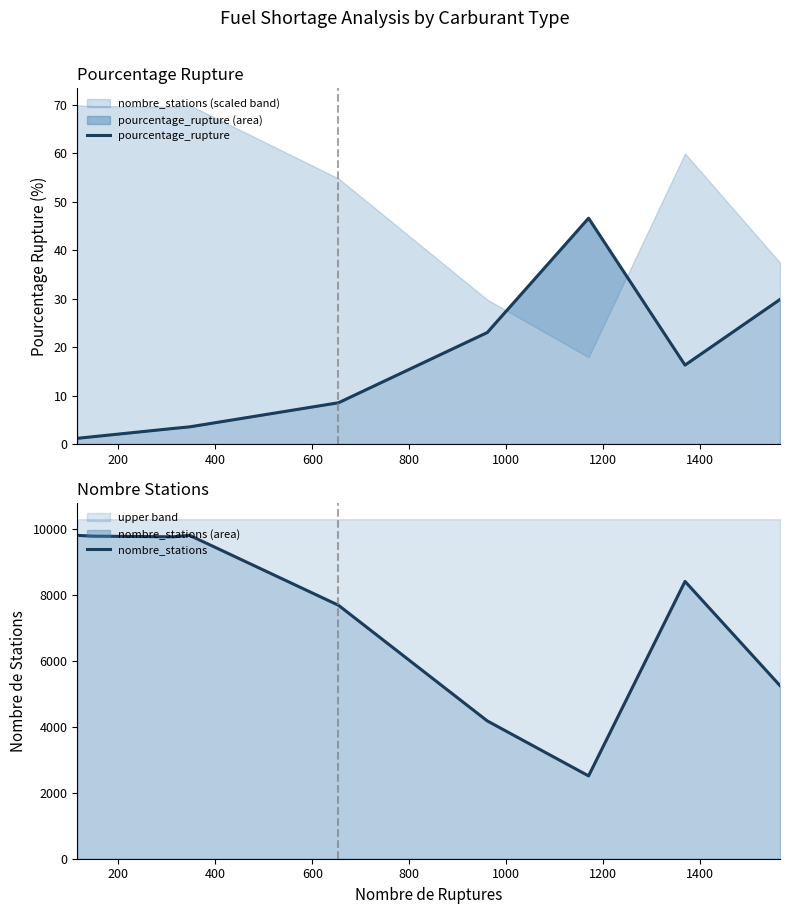

The pourcentage_rupture series shows 3.3 at 1400. True or false?

False